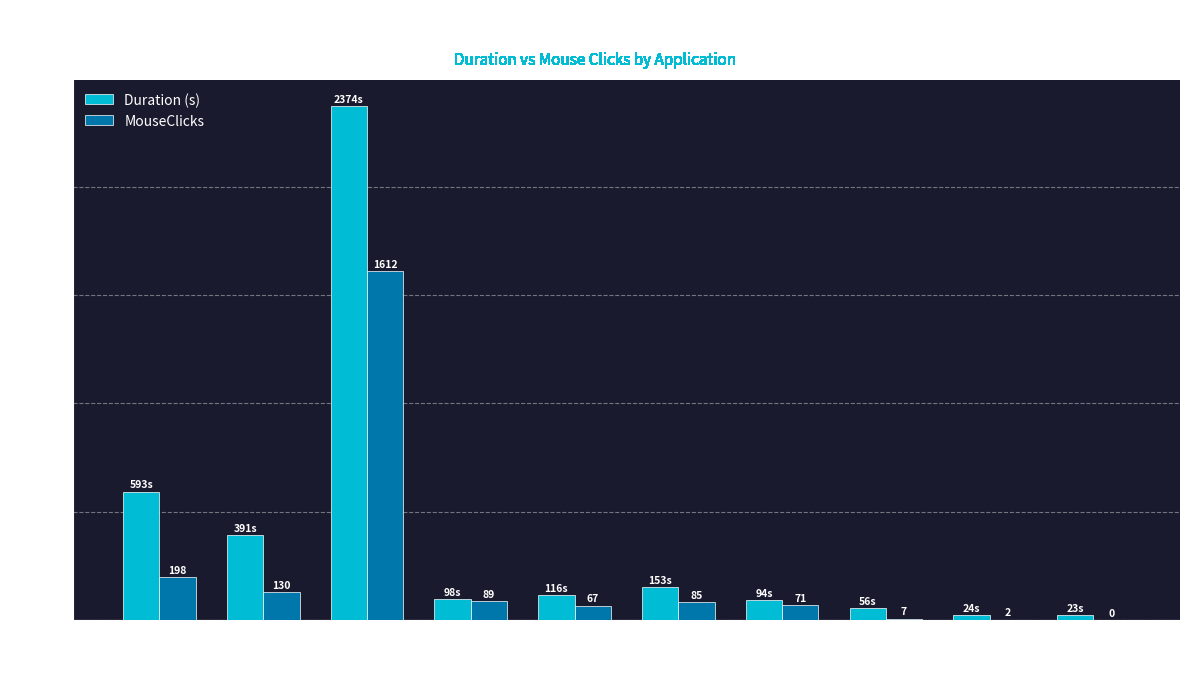

At which category is the sum across all series the highest?

revit